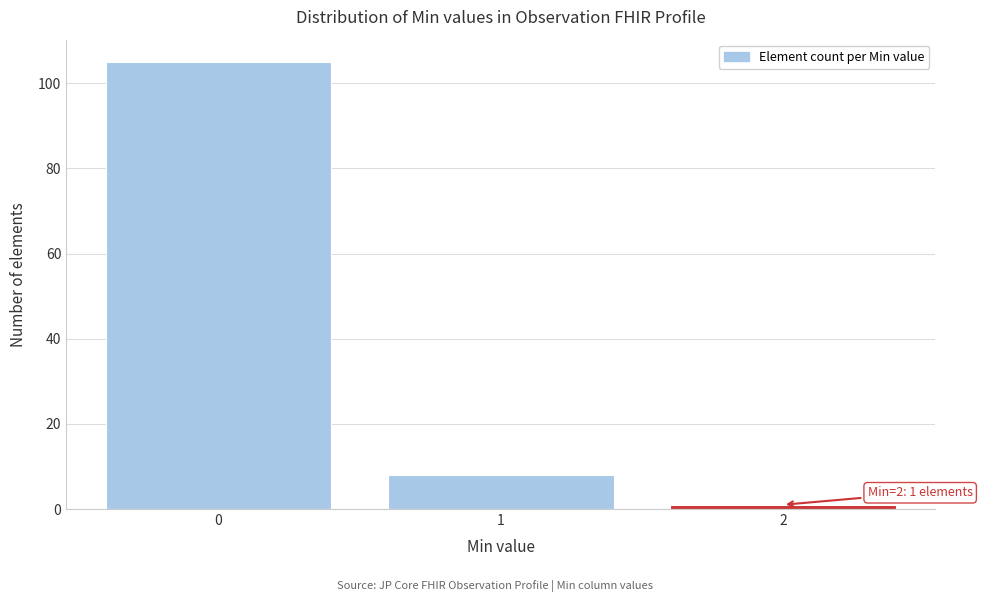

Reading left to right, what are all the values shown in this chart?

105	8	1